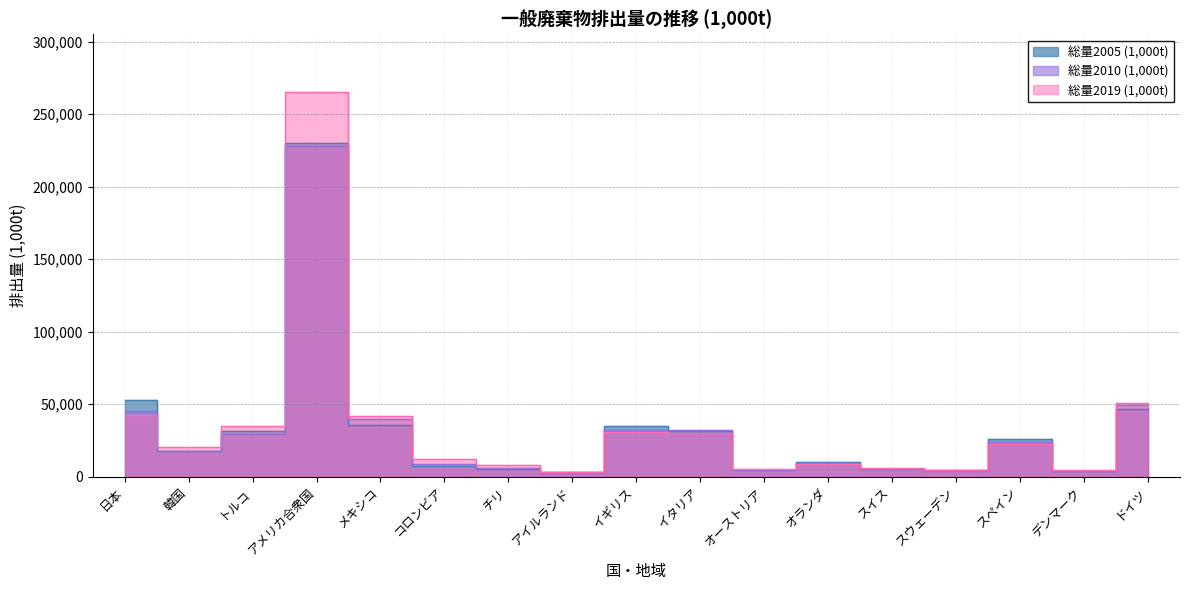

What are all the series names shown in the legend?

総量2005 (1,000t), 総量2010 (1,000t), 総量2019 (1,000t)